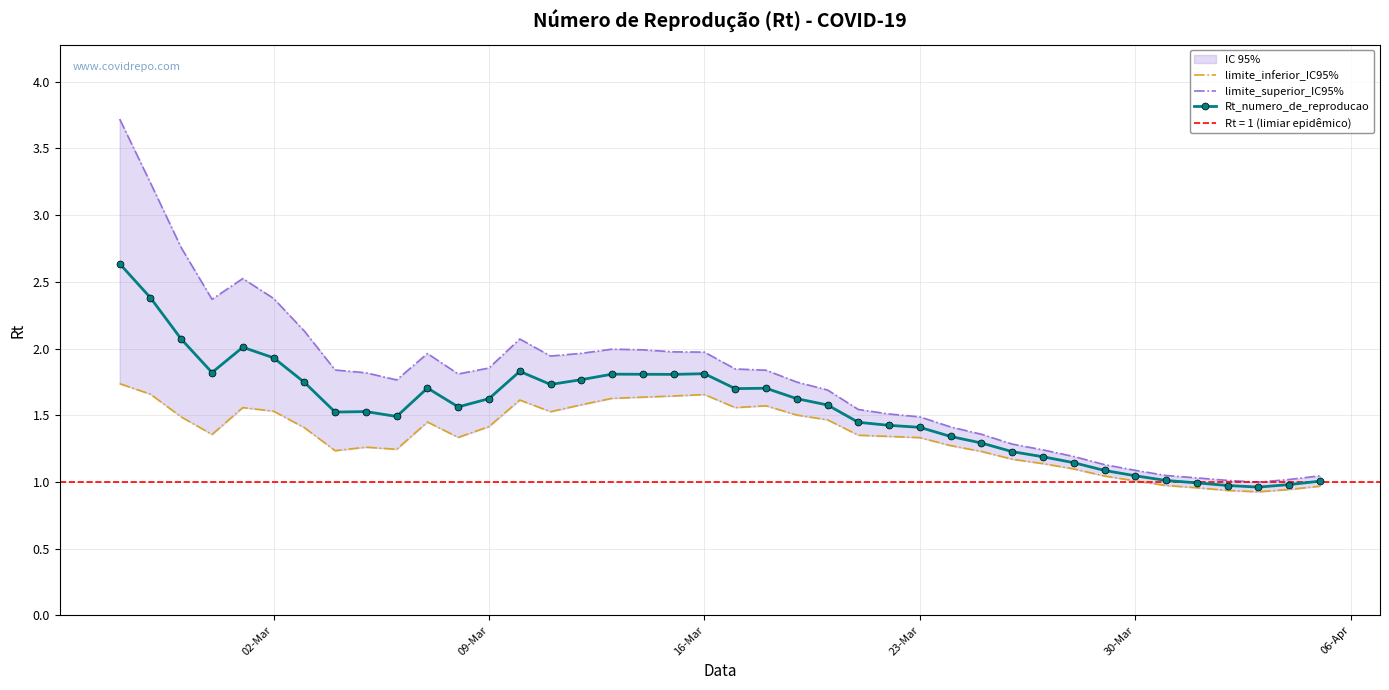

The Rt_numero_de_reproducao series shows 0.8 at 09-Mar. True or false?

False